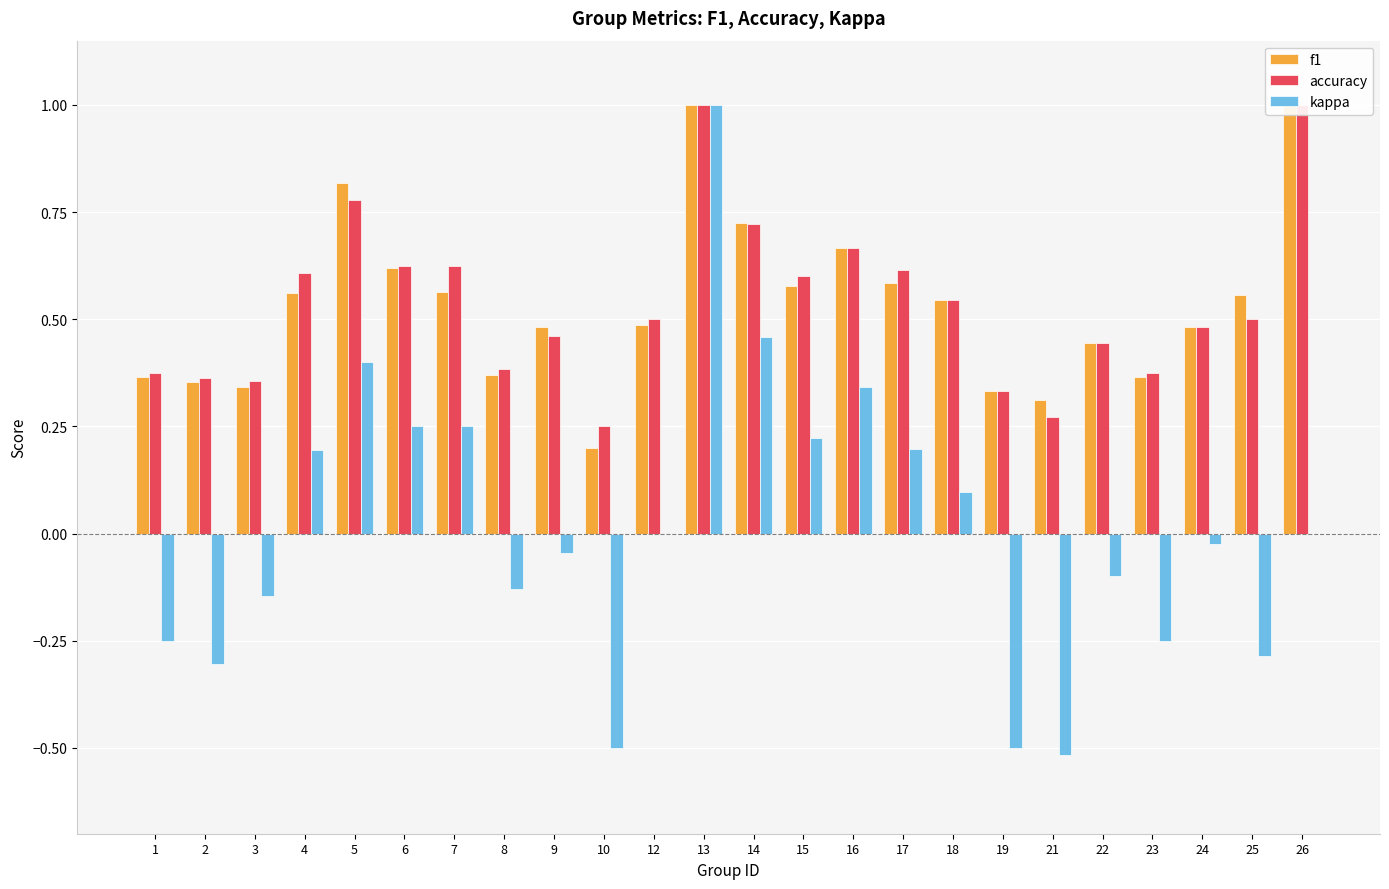

What is the minimum value for kappa?

-0.5